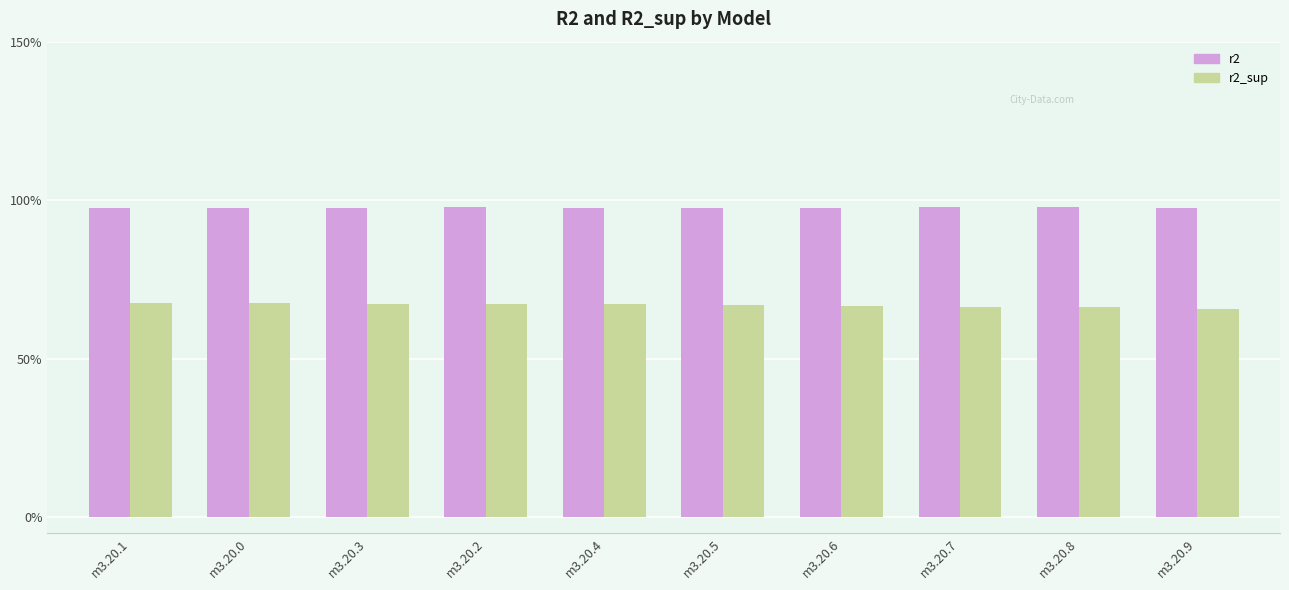

Reading left to right, list all the values displayed in this chart.

r2: 1.0	1.0	1.0	1.0	1.0	1.0	1.0	1.0	1.0	1.0
r2_sup: 0.7	0.7	0.7	0.7	0.7	0.7	0.7	0.7	0.7	0.7